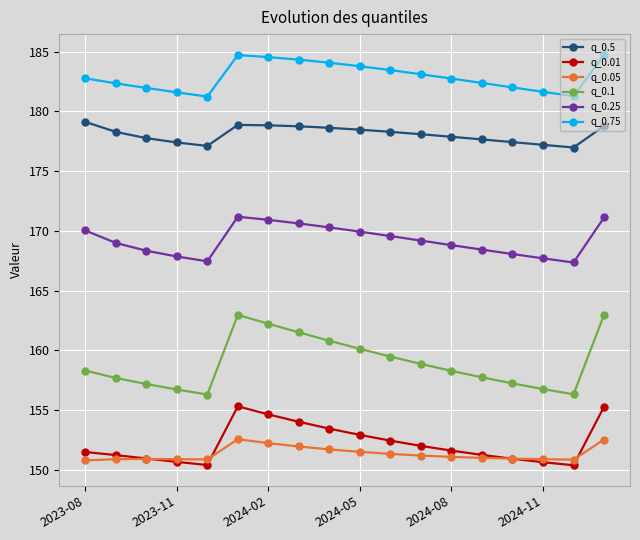

What is the value of the q_0.01 point at the 15th from the left?

150.9